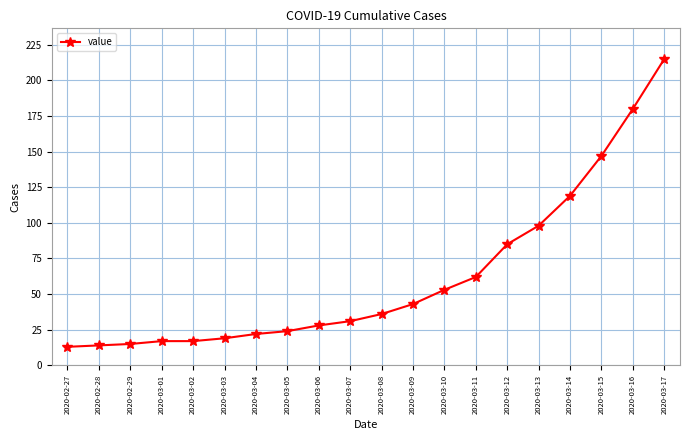

How many data points are less than 36?

10